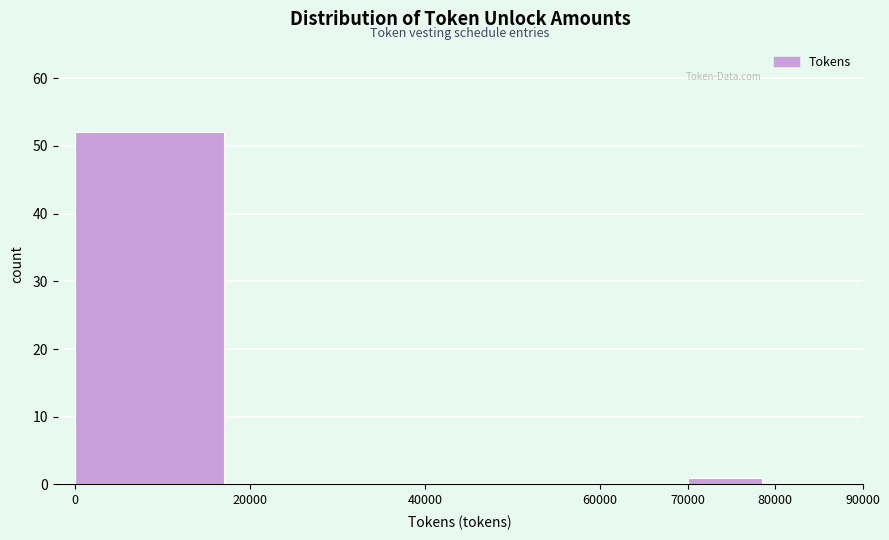

Reading right to left, what are all the values shown in this chart?

80000=0	70000=1	60000=0	40000=0	20000=0	0=52